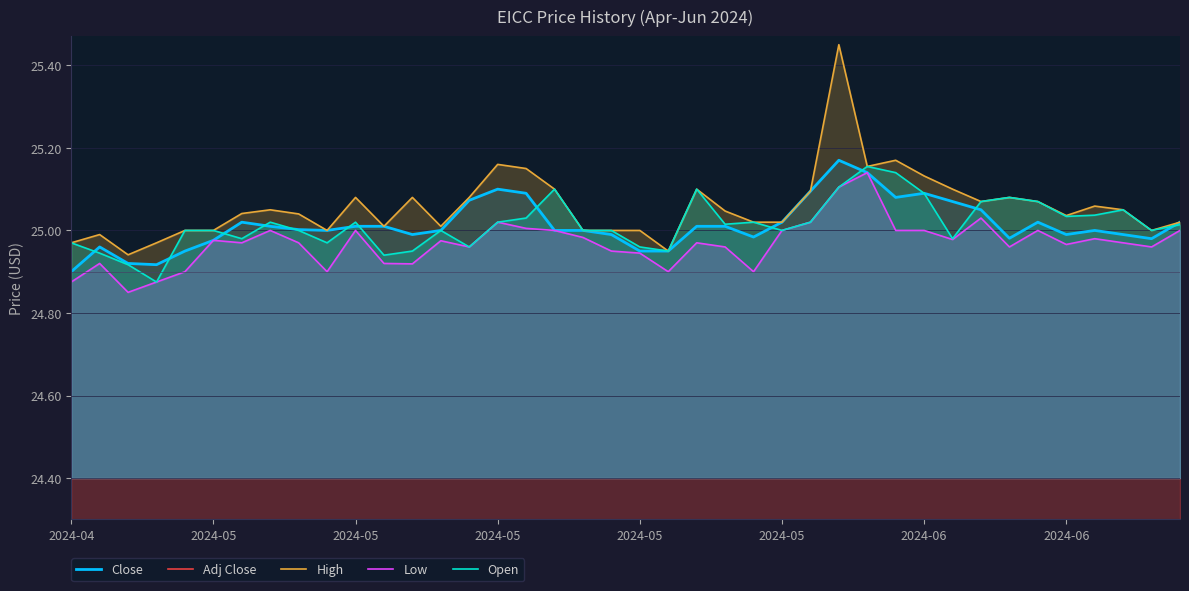

Which category has the highest value in the Open series?

28